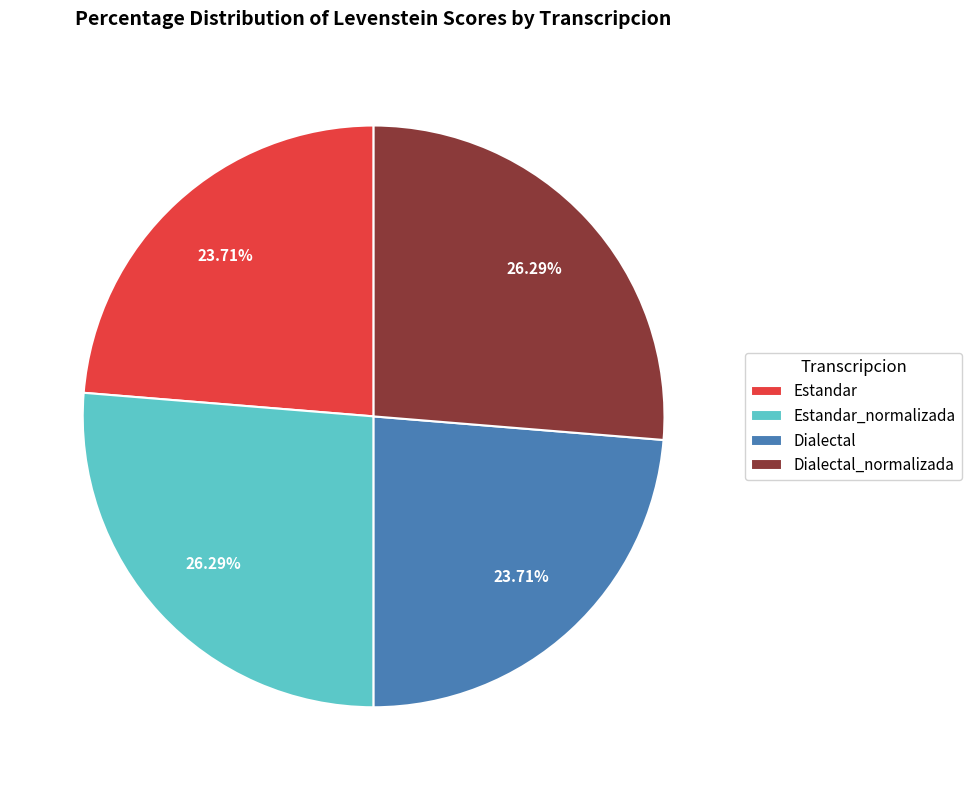

Does Dialectal represent more than half of the total?

No